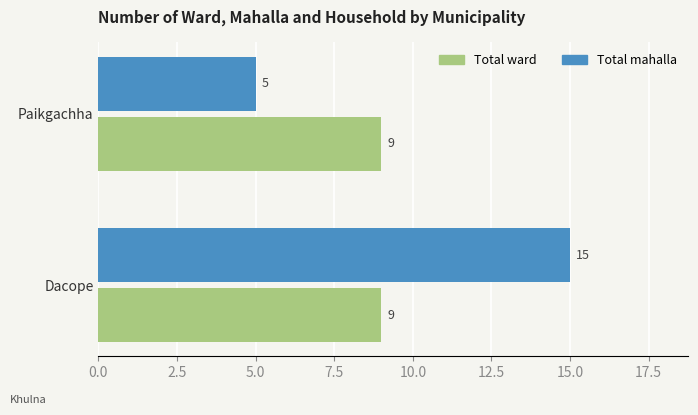

The Total ward series shows 9 at Dacope. True or false?

True